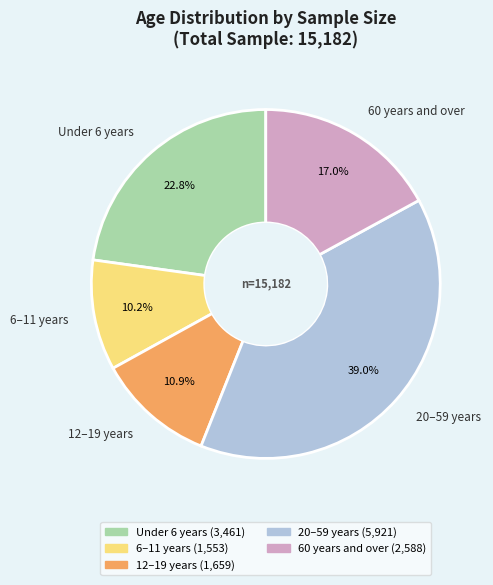

True or false: 20–59 years accounts for 39% of the total.

True